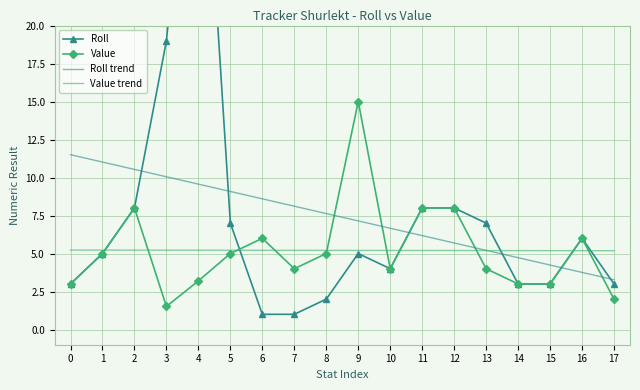

Which series ends up on top after the final intersection of Value trend and Roll?

Value trend